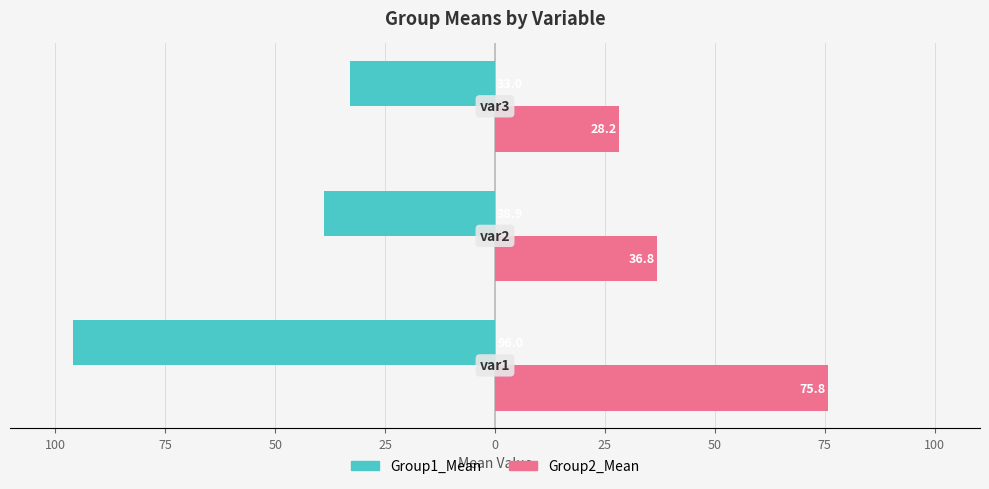

What are all the series names shown in the legend?

Group1_Mean, Group2_Mean